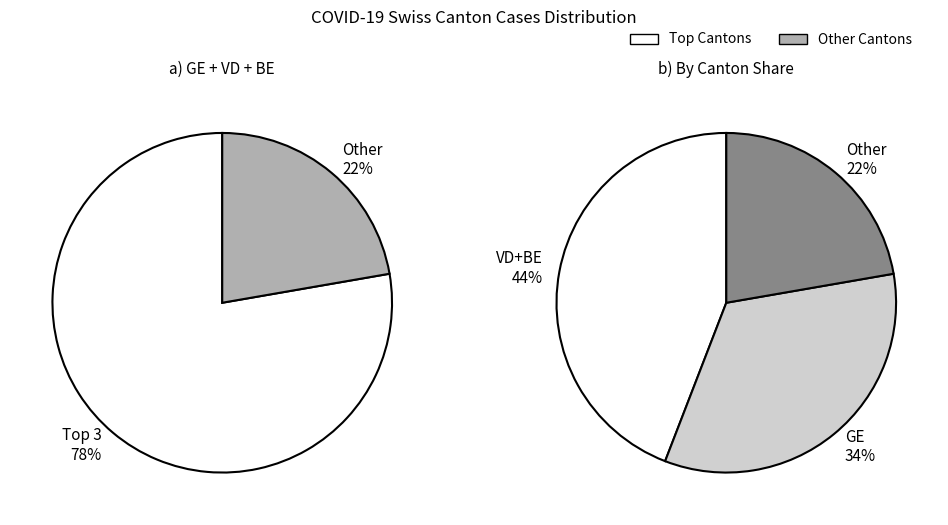

Is there any slice that represents more than half of the pie?

No